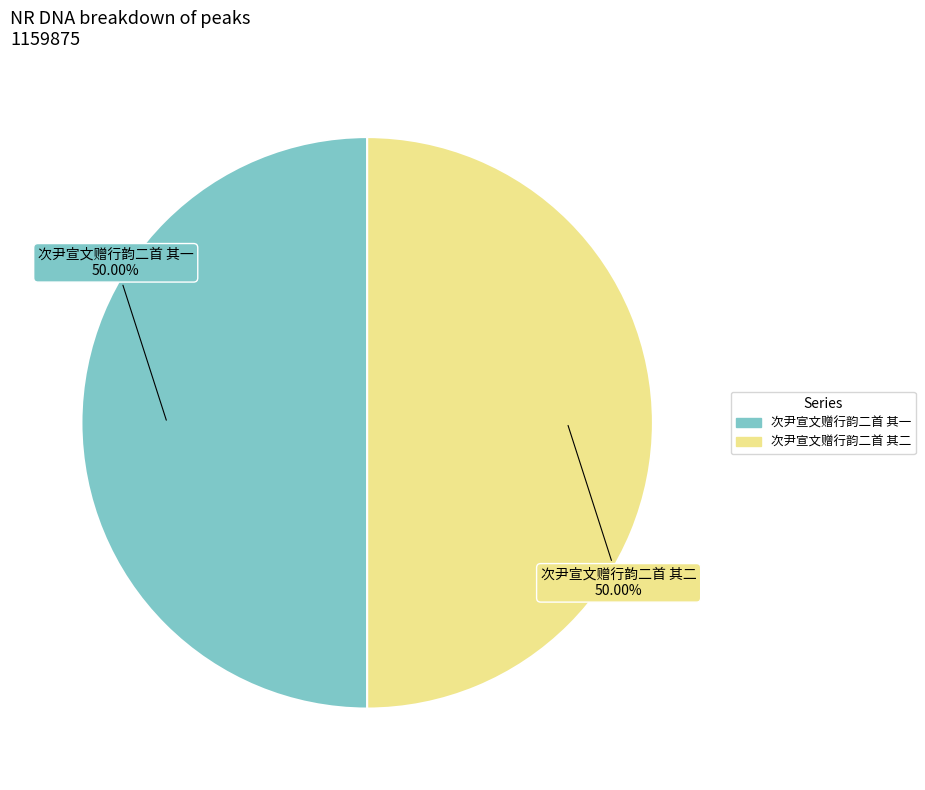

What percentage is the 次尹宣文赠行韵二首 其一 slice, to the nearest percent?

50%